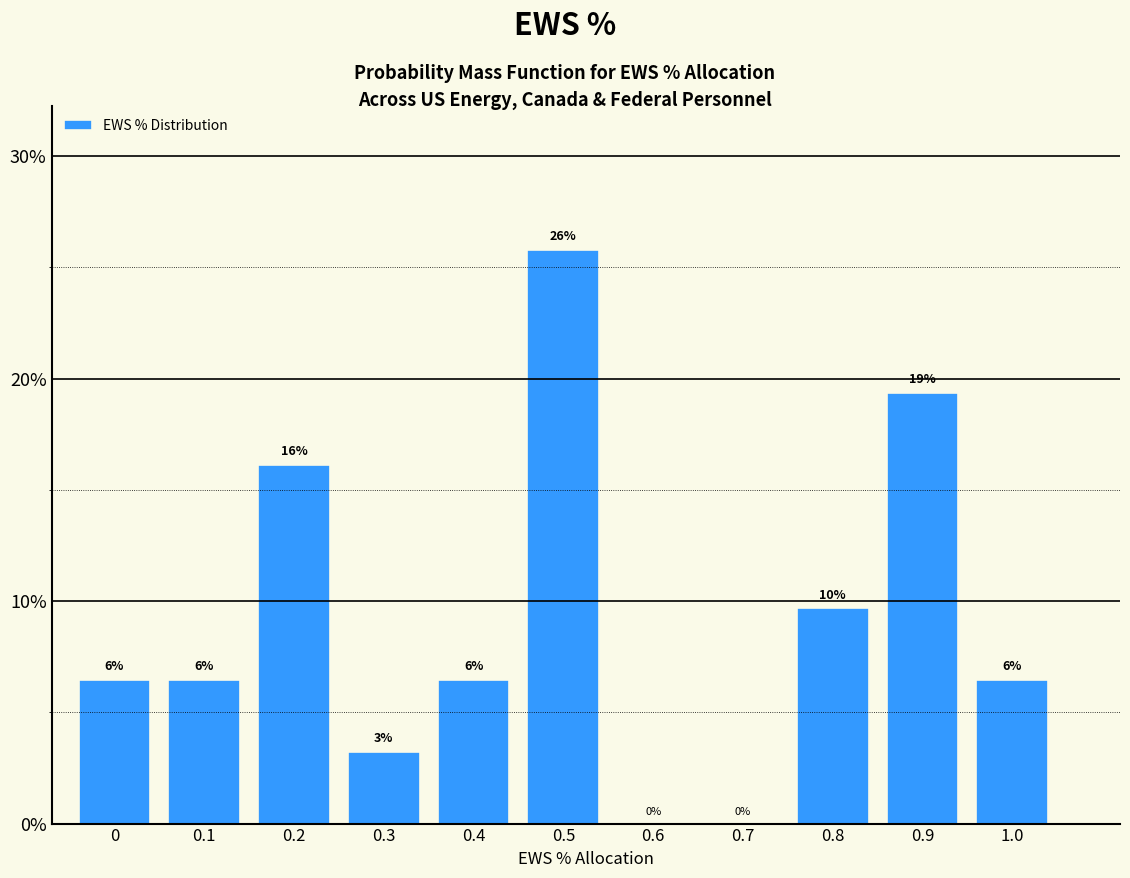

Are the bars horizontal?

No